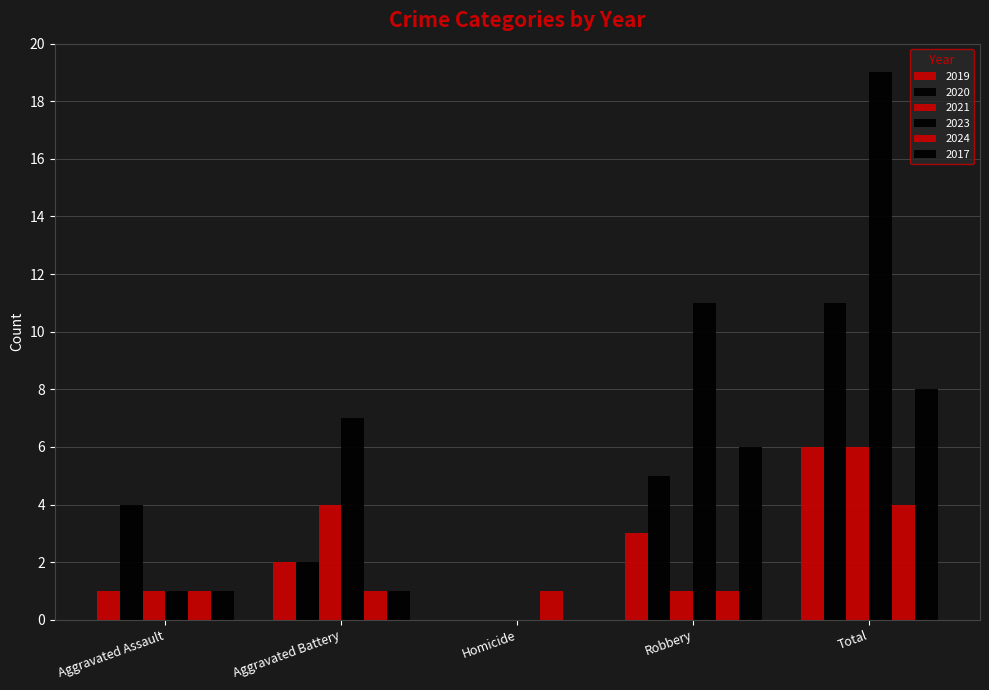

What is the difference between the highest and lowest values at Aggravated Battery?

6